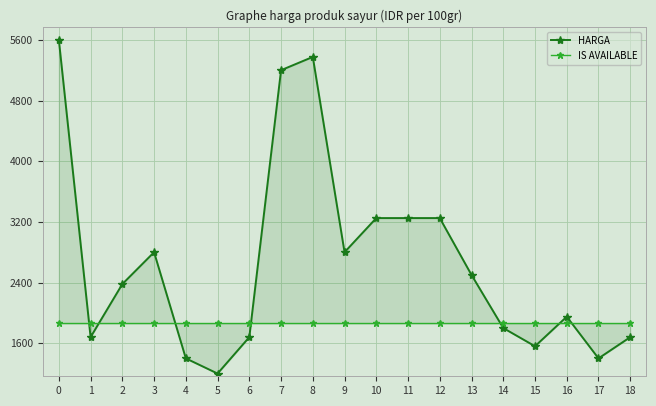

Count the number of data series in this chart.

2